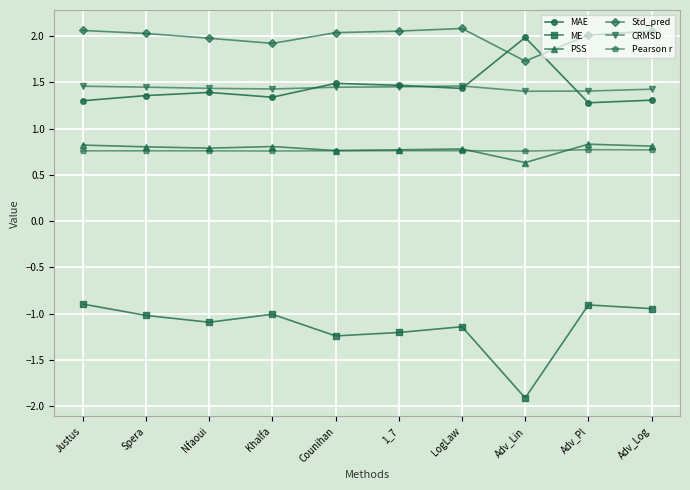

True or false: Pearson r has more than 0 interior local peaks.

True